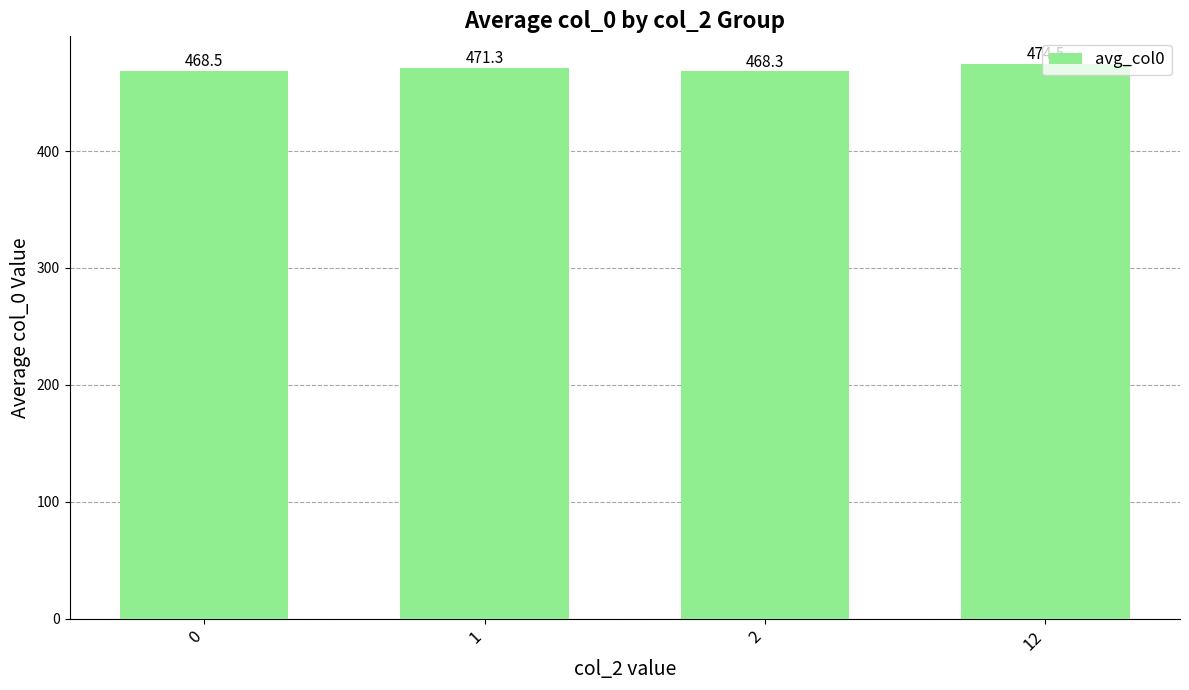

What is the ratio of the value at 2 to the value at 1?

1.0